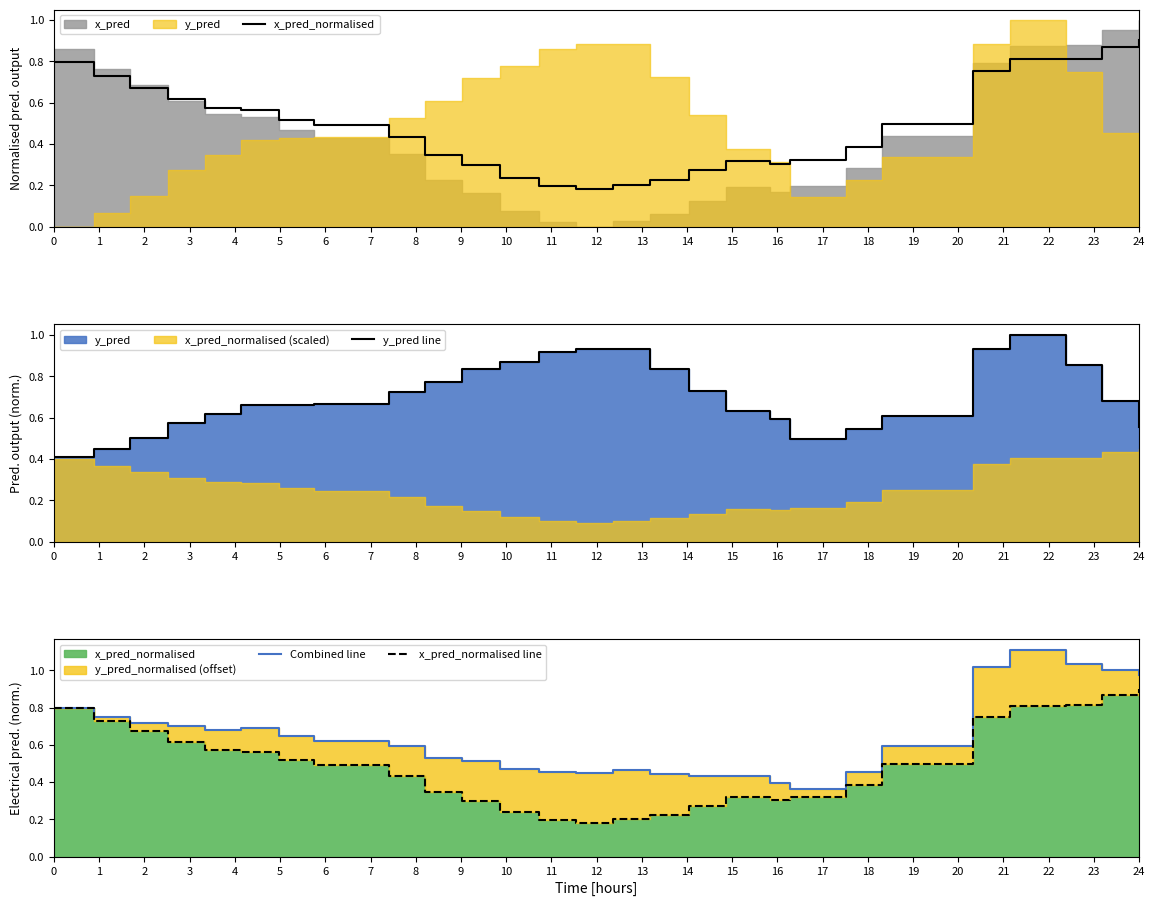

The value of x_pred_normalised line at 12 is 0.4. True or false?

False